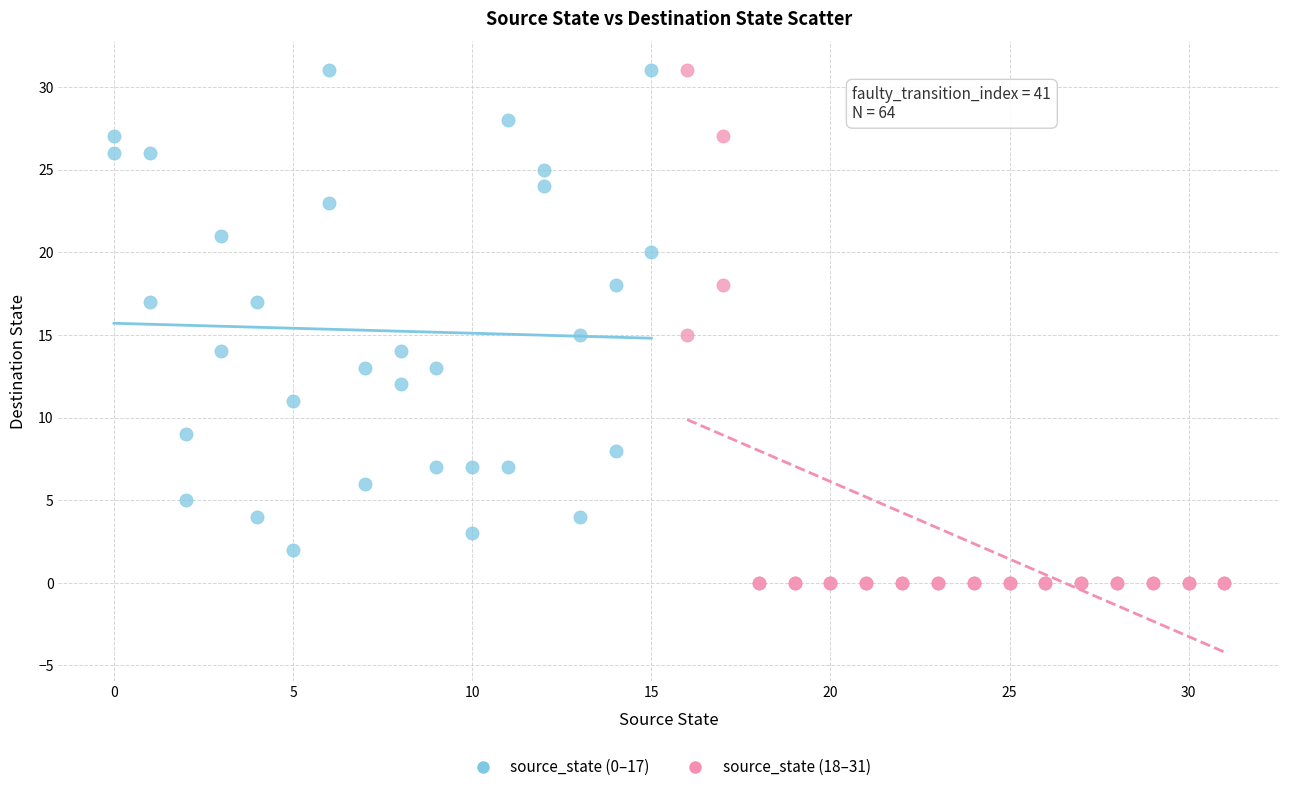

What are all the series names shown in the legend?

source_state (0–17), source_state (18–31)